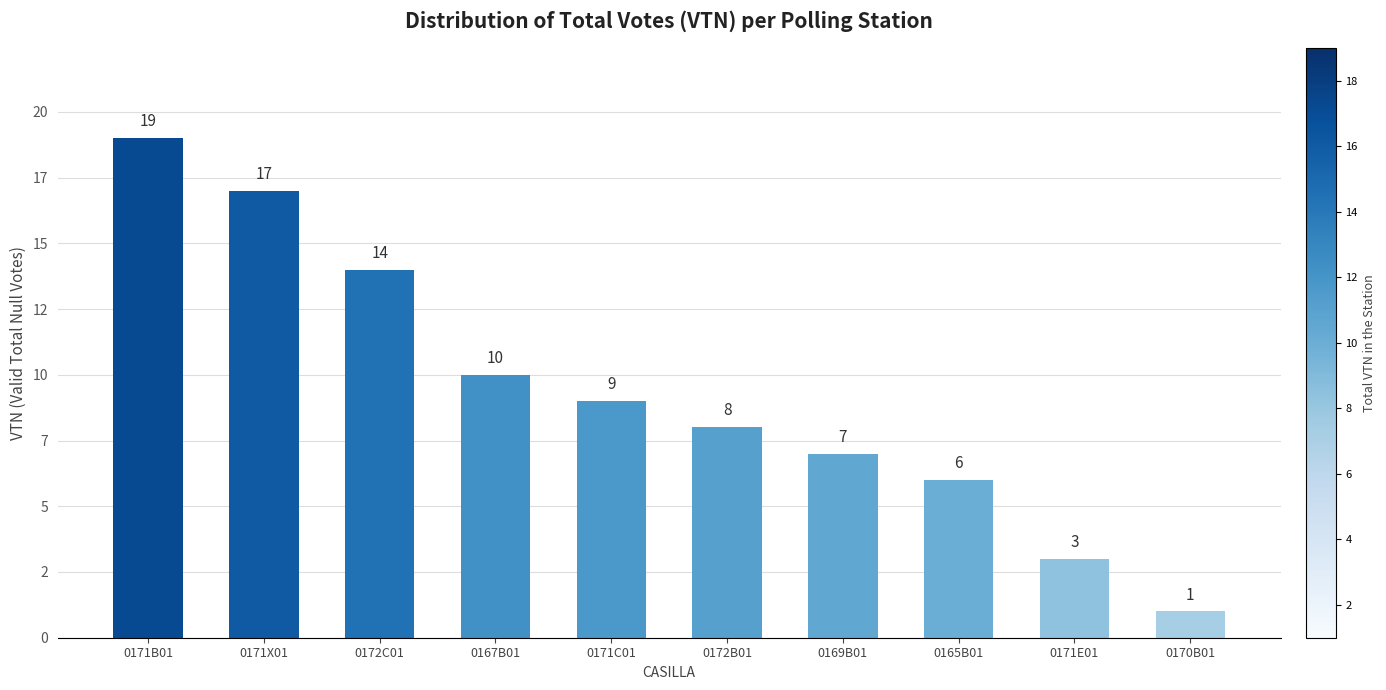

List the labels in order of value, smallest first.

0170B01, 0171E01, 0165B01, 0169B01, 0172B01, 0171C01, 0167B01, 0172C01, 0171X01, 0171B01